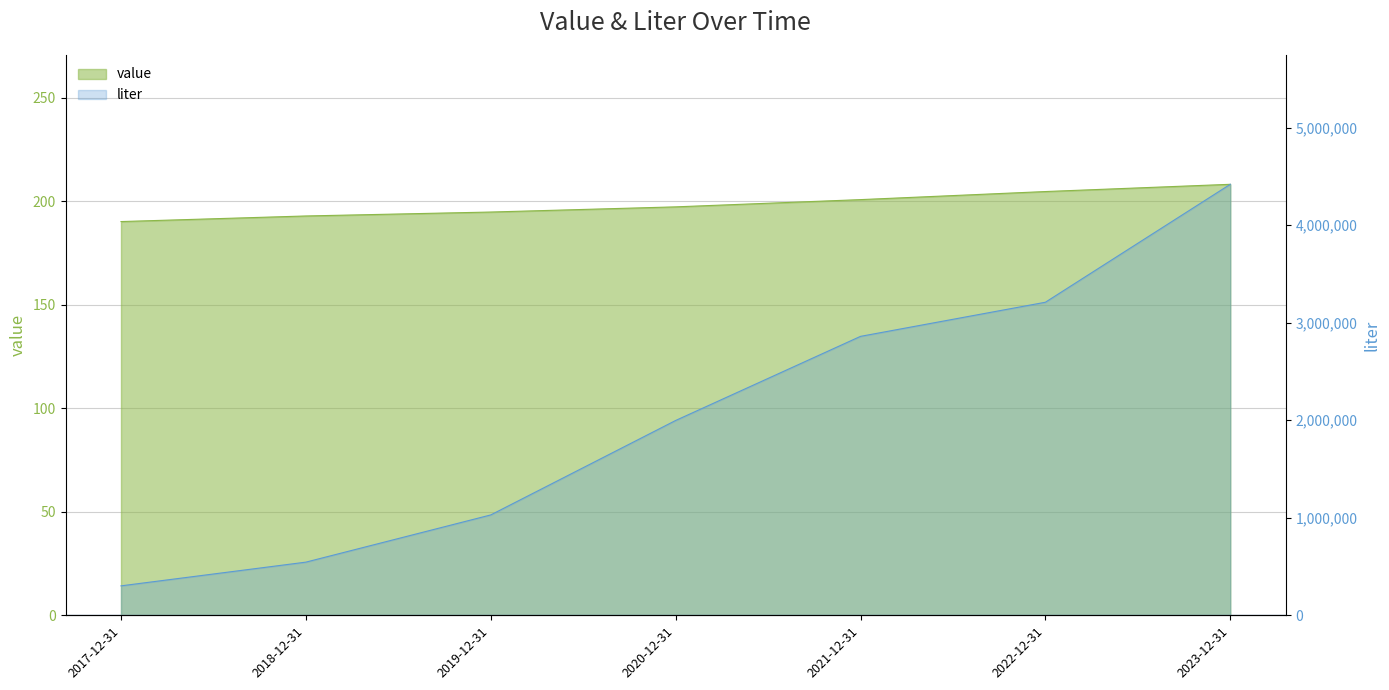

List the series in order of their peak value, highest first.

liter, value